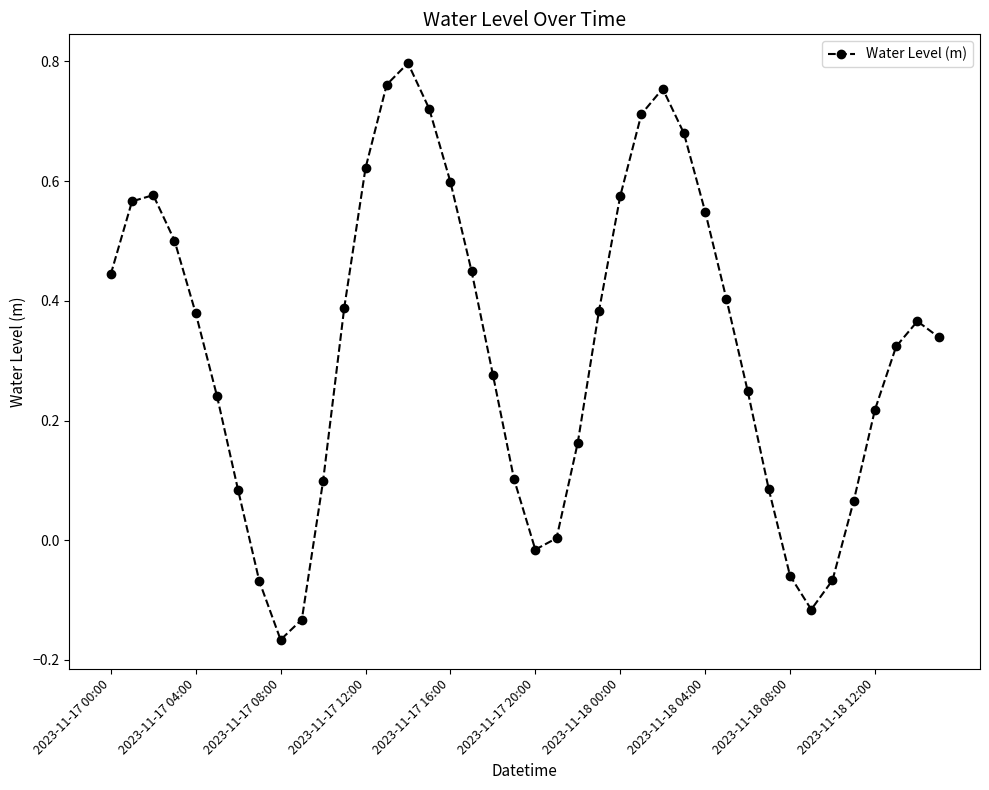

How many interior local peaks (higher than both neighbors) does the data have?

4